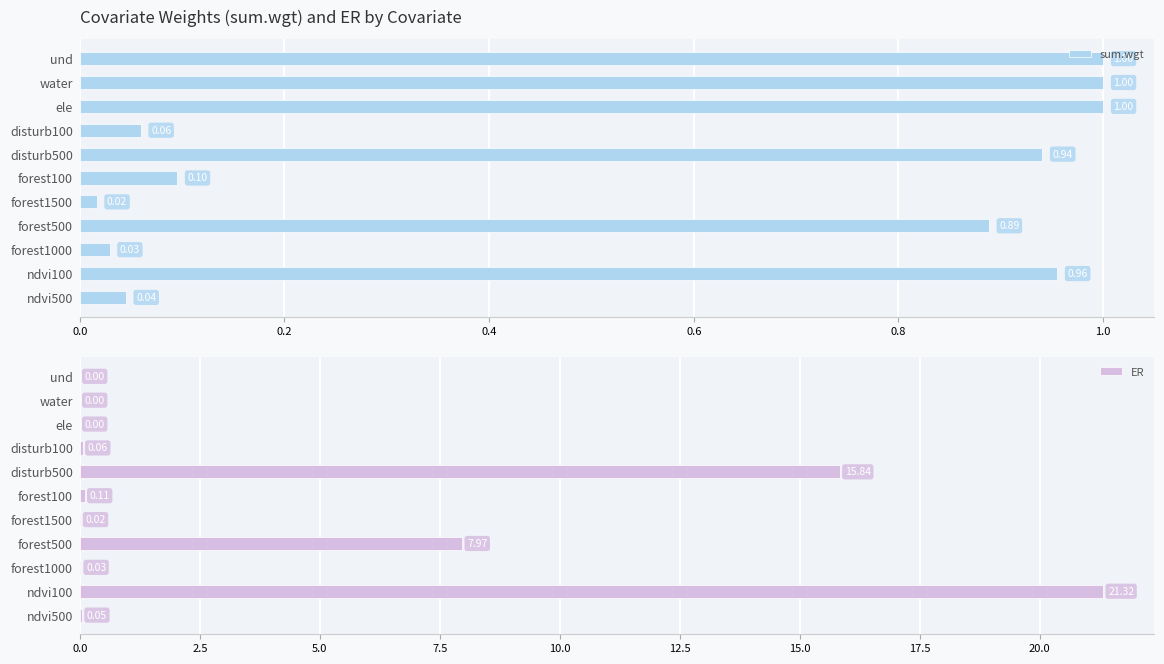

What is the difference between the maximum and minimum values in the ER series?

21.3